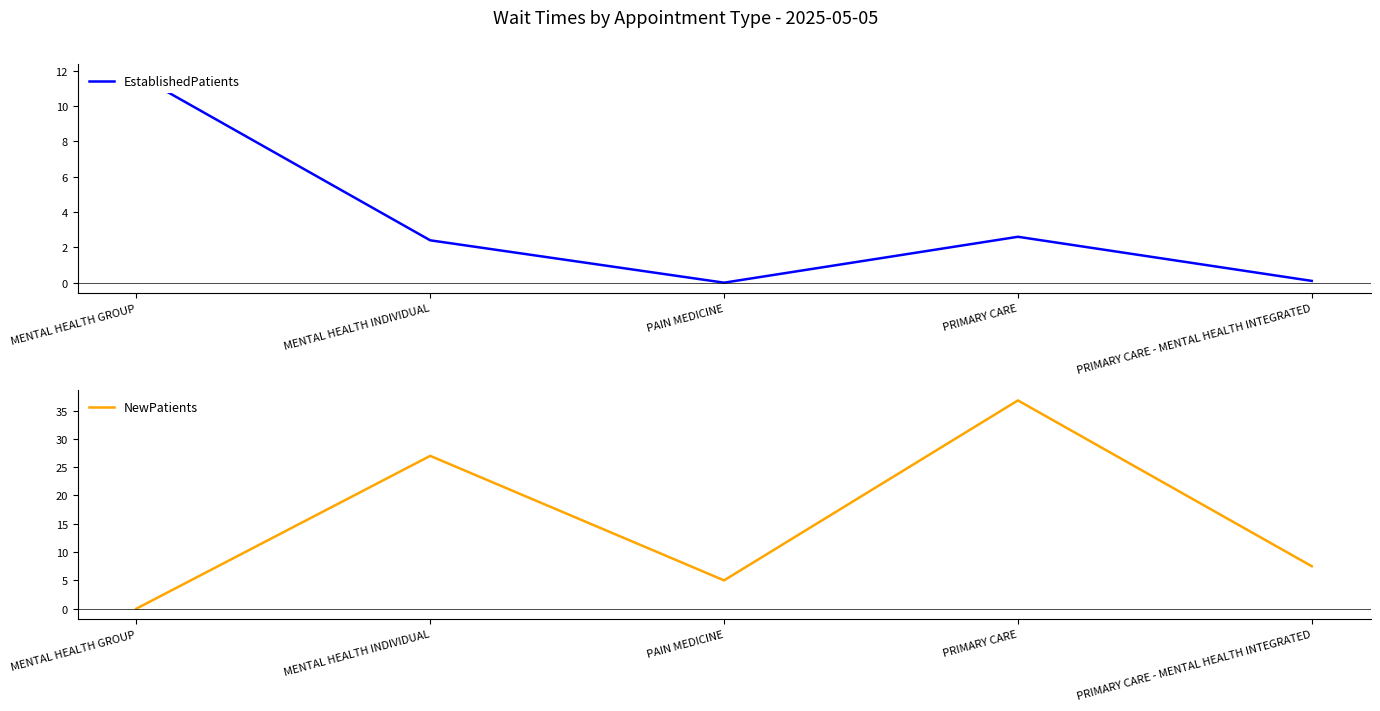

Which series changed the most between MENTAL HEALTH INDIVIDUAL and PRIMARY CARE - MENTAL HEALTH INTEGRATED?

NewPatients